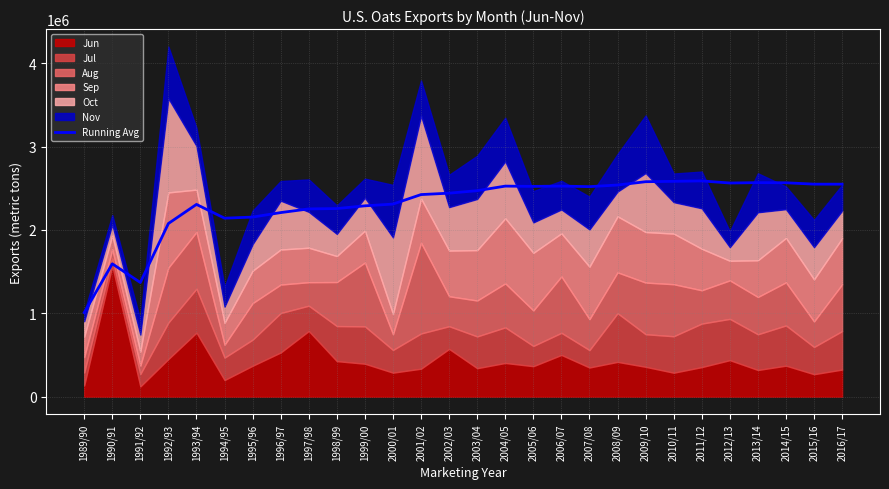

How many interior local valleys (lower than both neighbors) does the data have?

5